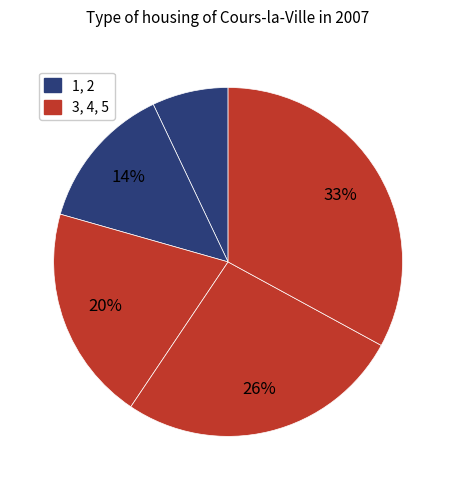

To the nearest percent, what is the difference between the largest and smallest slice percentages?

26%